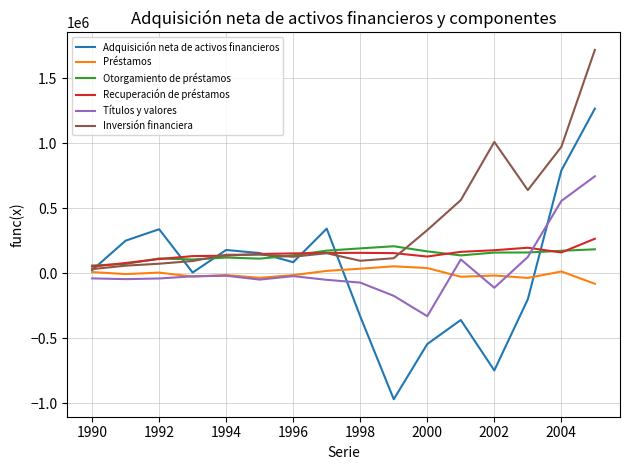

What is the minimum value shown in the chart?

-969492